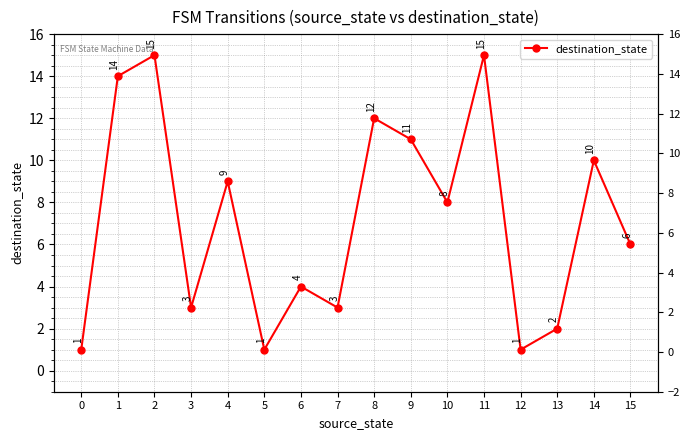

How many interior local peaks (higher than both neighbors) does the data have?

6